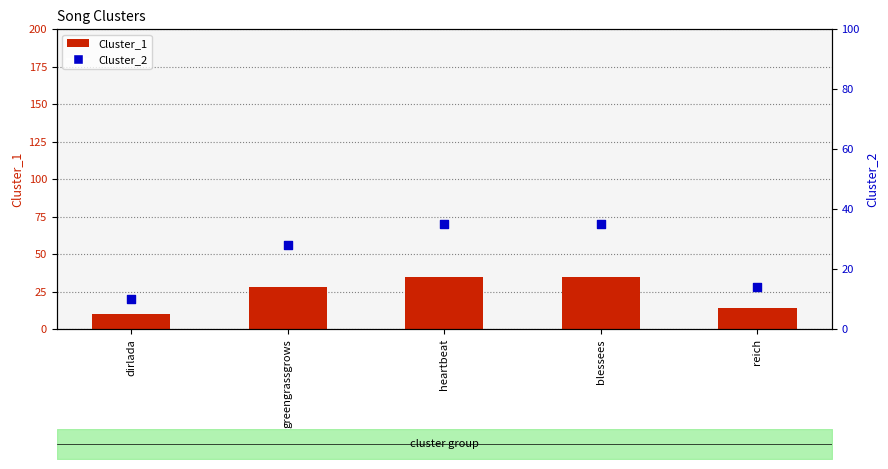

At how many categories does at least one series exceed 33?

2